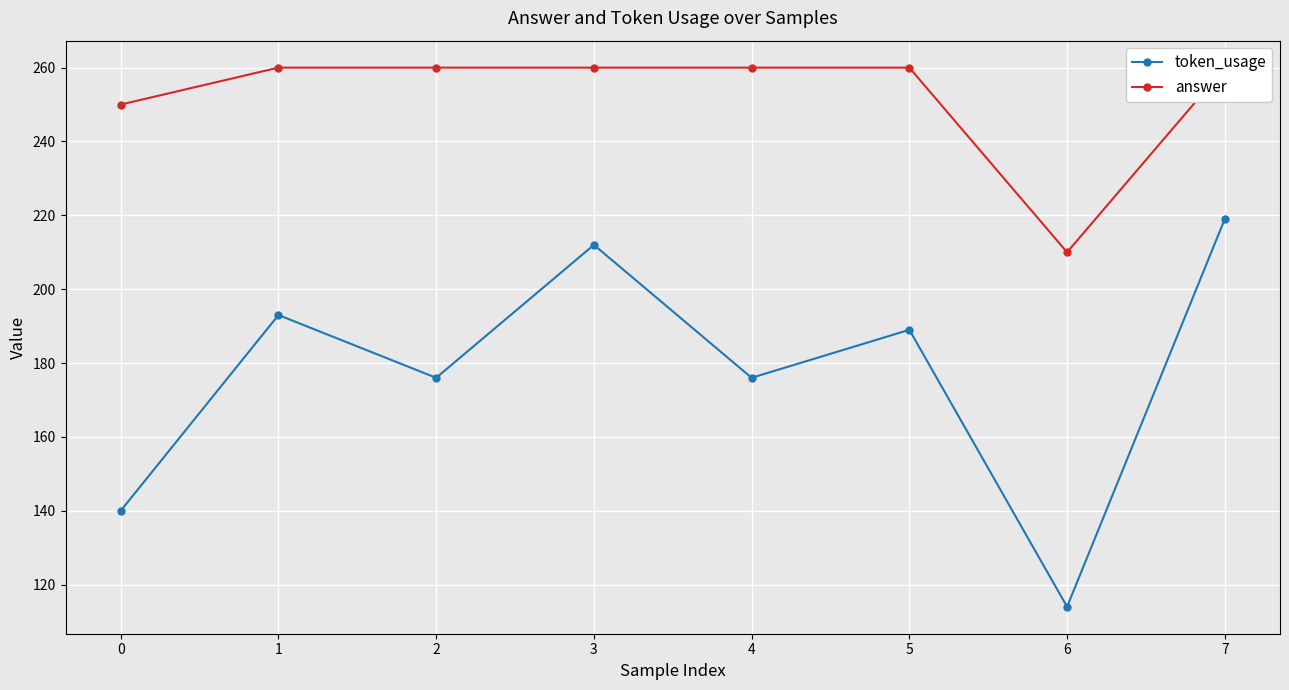

Rank the series at 6 from highest to lowest value.

answer, token_usage